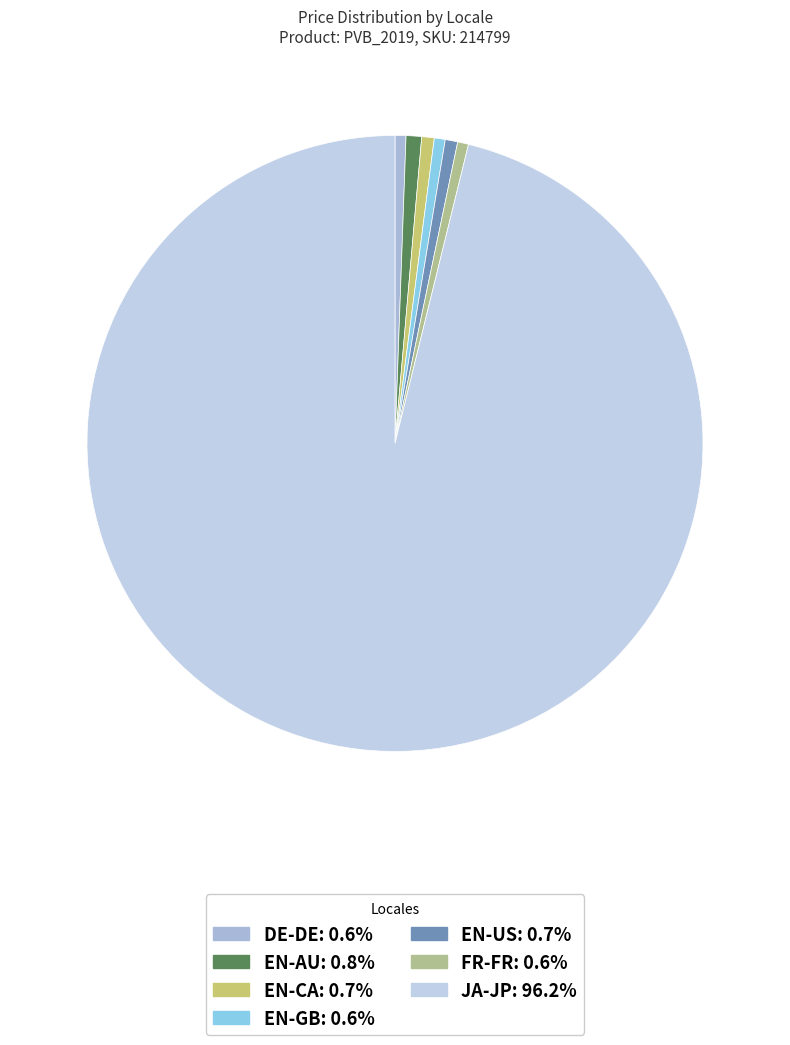

To the nearest percent, what is the difference between the largest and smallest slice percentages?

96%